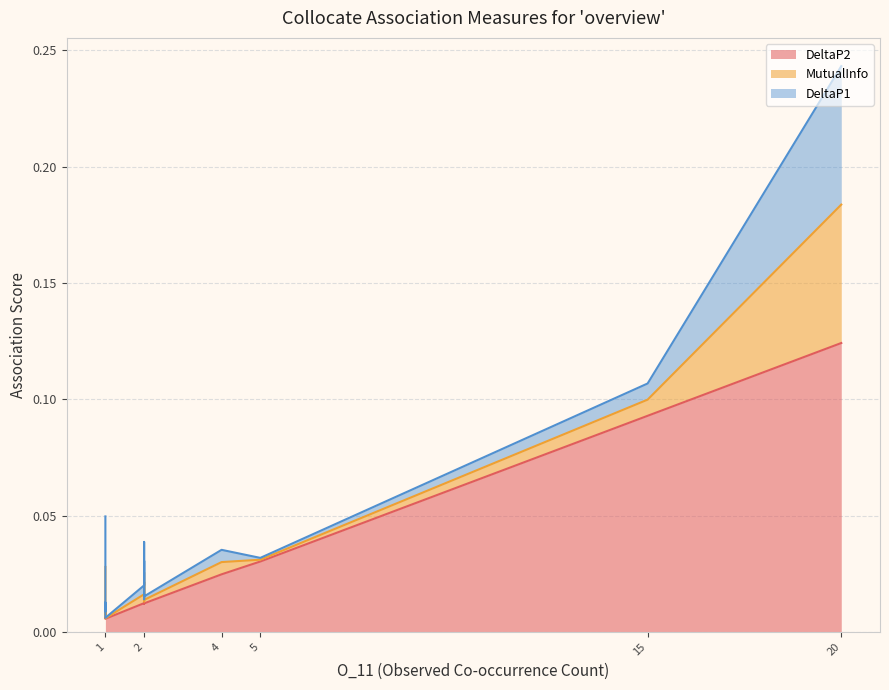

What is the sum of all DeltaP2 values?

0.4